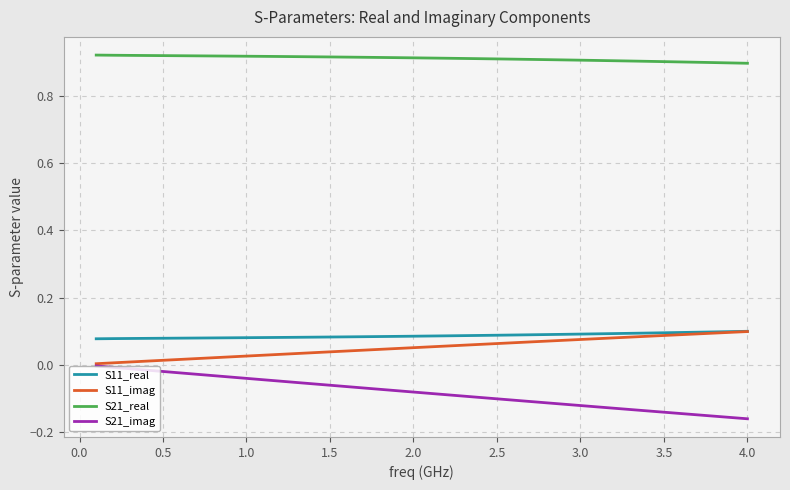

True or false: S11_real and S21_real intersect in this chart.

False